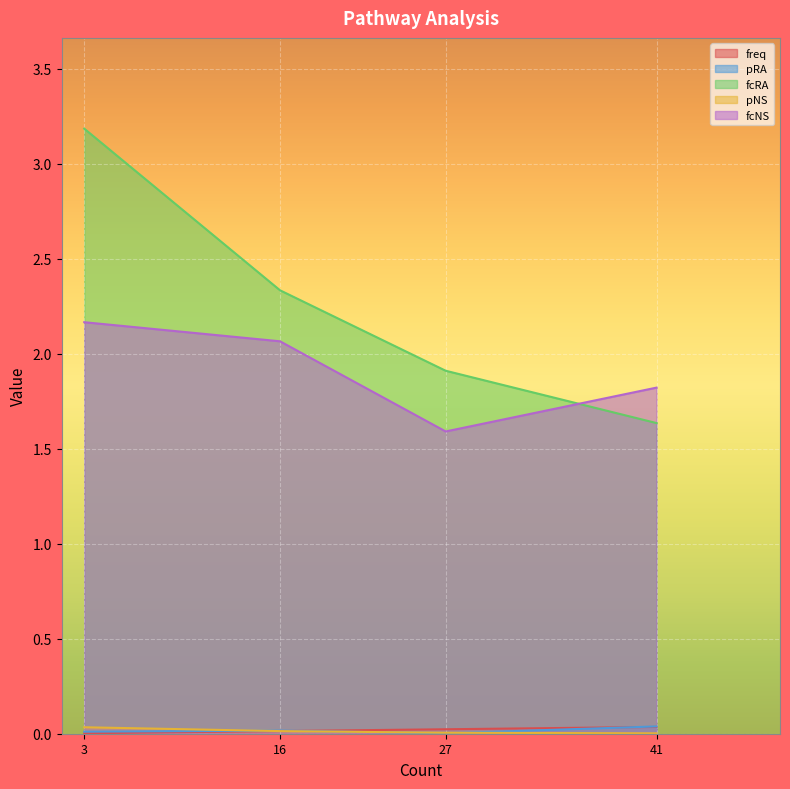

True or false: pRA and fcRA cross at least once.

False